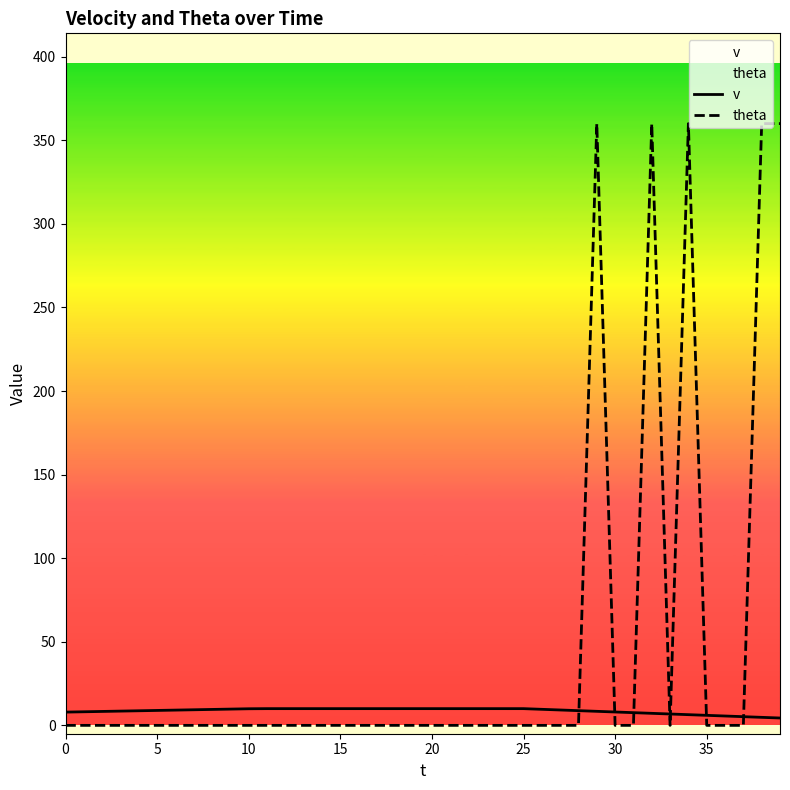

Rank the series by their average value, from lowest to highest.

v, theta